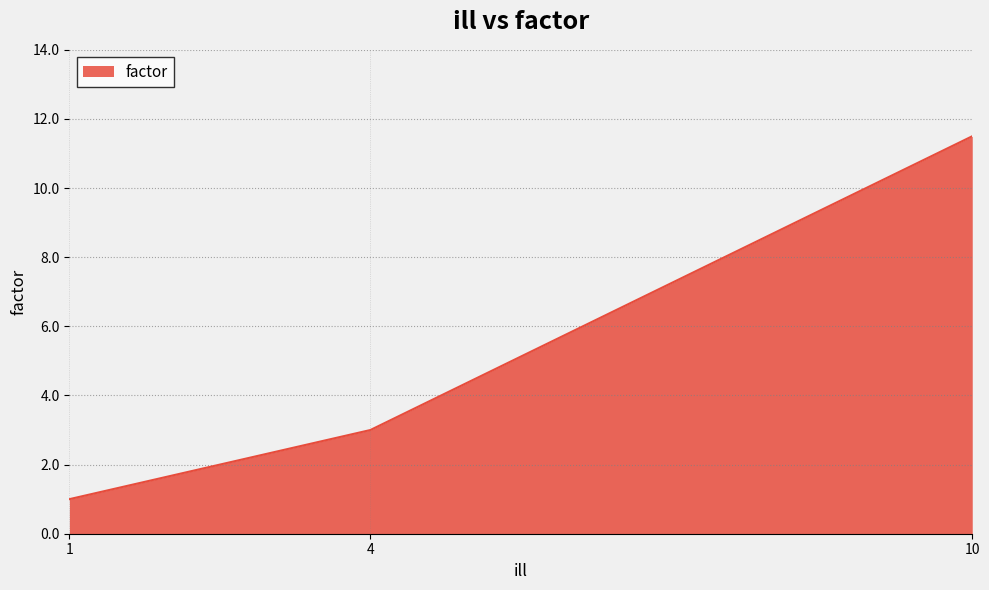

At which label is the value closest to 6?

4